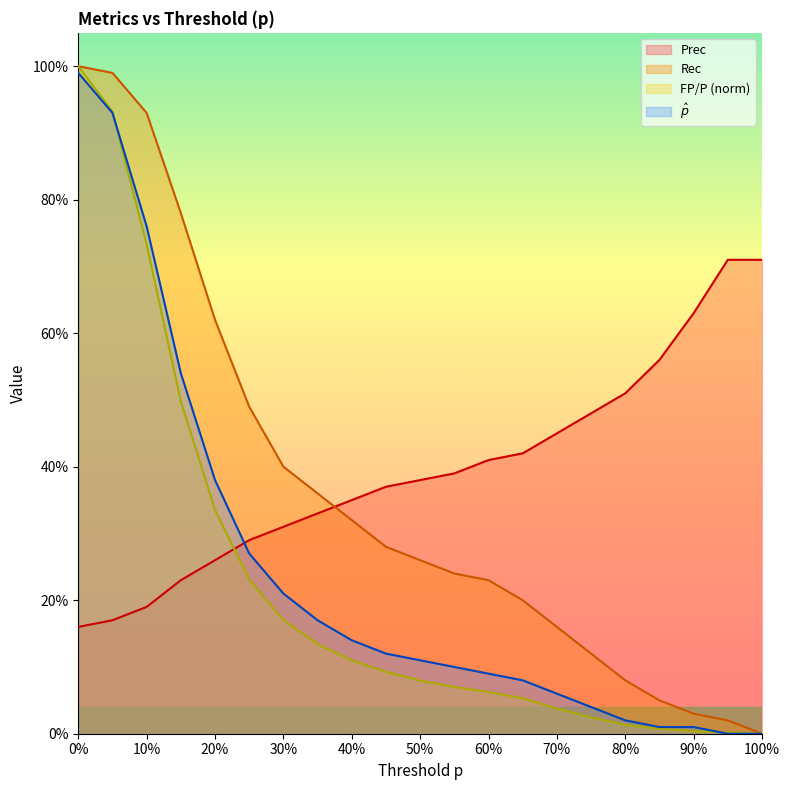

Reading right to left, what are all the values shown in this chart?

Prec: 1.0=0.7	0.95=0.7	0.9=0.6	0.85=0.6	0.8=0.5	0.75=0.5	0.7=0.5	0.65=0.4	0.6=0.4	0.55=0.4	0.5=0.4	0.45=0.4	0.4=0.3	0.35=0.3	0.3=0.3	0.25=0.3	0.2=0.3	0.15=0.2	0.1=0.2	0.05=0.2	0.0=0.2
Rec: 1.0=0.0	0.95=0.0	0.9=0.0	0.85=0.1	0.8=0.1	0.75=0.1	0.7=0.2	0.65=0.2	0.6=0.2	0.55=0.2	0.5=0.3	0.45=0.3	0.4=0.3	0.35=0.4	0.3=0.4	0.25=0.5	0.2=0.6	0.15=0.8	0.1=0.9	0.05=1.0	0.0=1.0
FP_over_P: 1.0=0.0	0.95=0.0	0.9=0.0	0.85=0.0	0.8=0.0	0.75=0.0	0.7=0.0	0.65=0.1	0.6=0.1	0.55=0.1	0.5=0.1	0.45=0.1	0.4=0.1	0.35=0.1	0.3=0.2	0.25=0.2	0.2=0.3	0.15=0.5	0.1=0.7	0.05=0.9	0.0=1.0
p_hat: 1.0=0.0	0.95=0.0	0.9=0.0	0.85=0.0	0.8=0.0	0.75=0.0	0.7=0.1	0.65=0.1	0.6=0.1	0.55=0.1	0.5=0.1	0.45=0.1	0.4=0.1	0.35=0.2	0.3=0.2	0.25=0.3	0.2=0.4	0.15=0.5	0.1=0.8	0.05=0.9	0.0=1.0